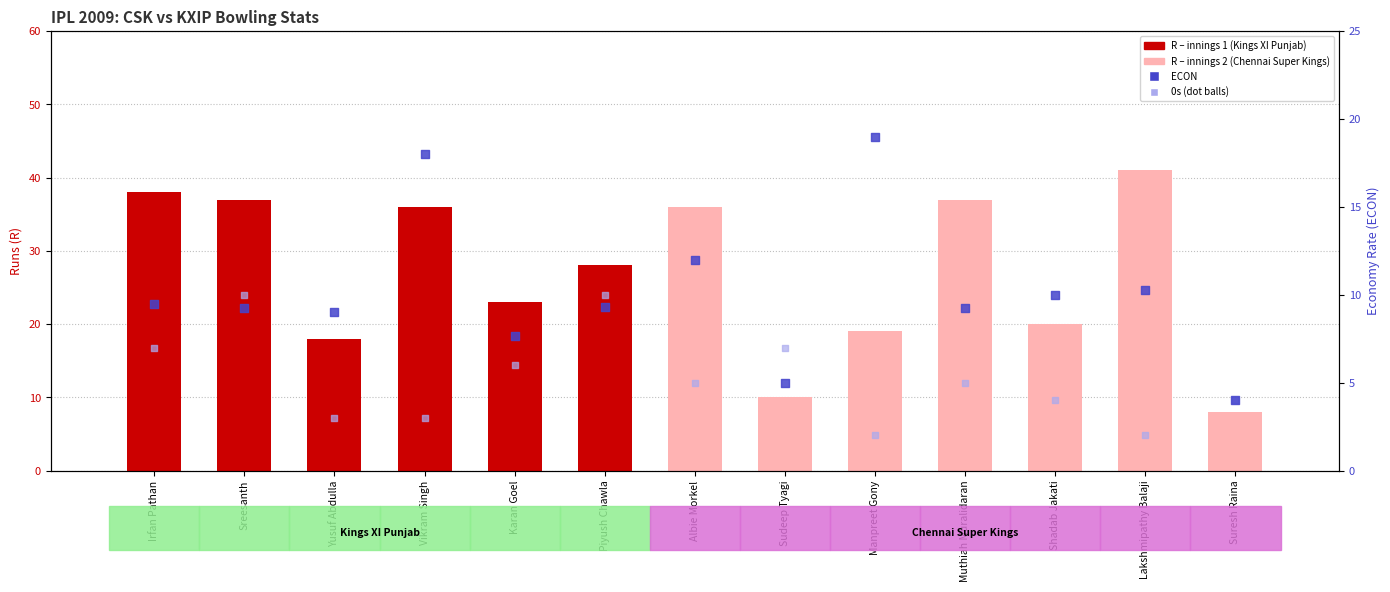

Is the value of 0s (dot balls) at Yusuf Abdulla greater than the value of R (Runs) at Suresh Raina?

No